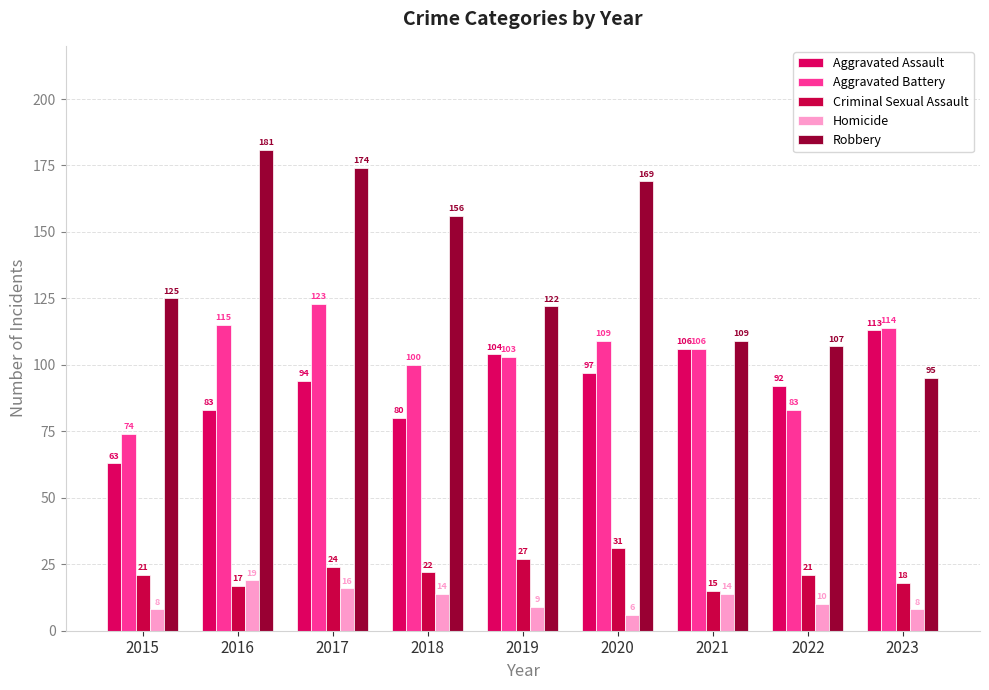

What are all the series names shown in the legend?

Aggravated Assault, Aggravated Battery, Criminal Sexual Assault, Homicide, Robbery